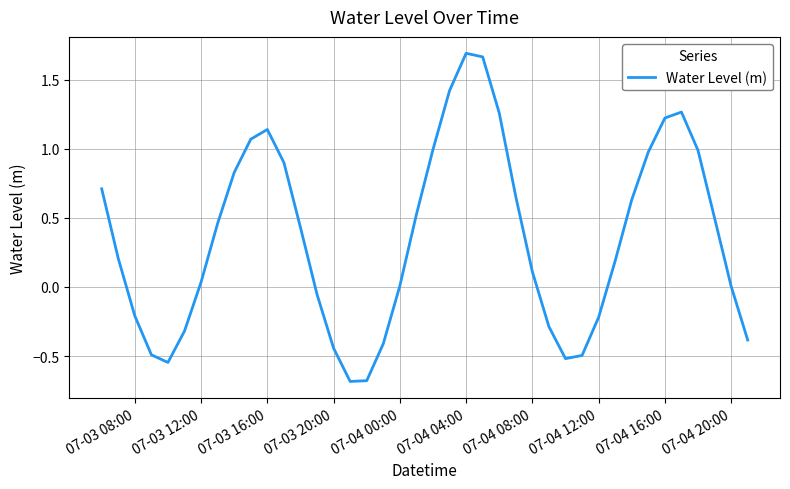

What is the difference between the maximum and minimum values?

2.4